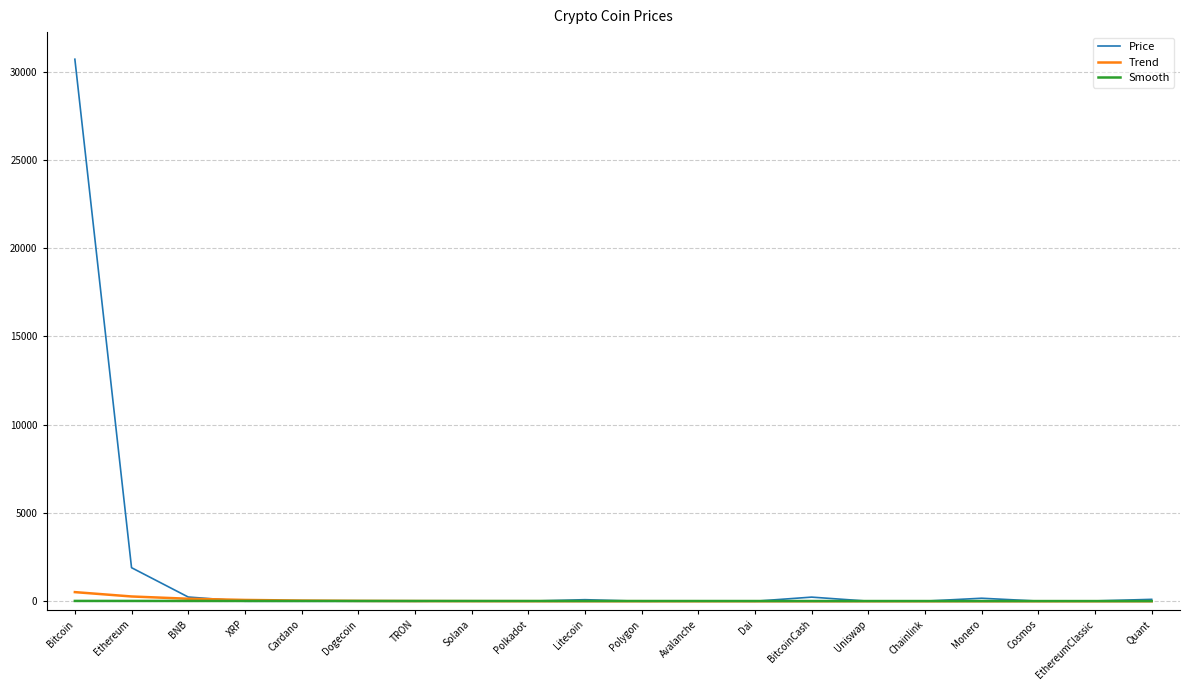

How many lines are shown in the chart?

3